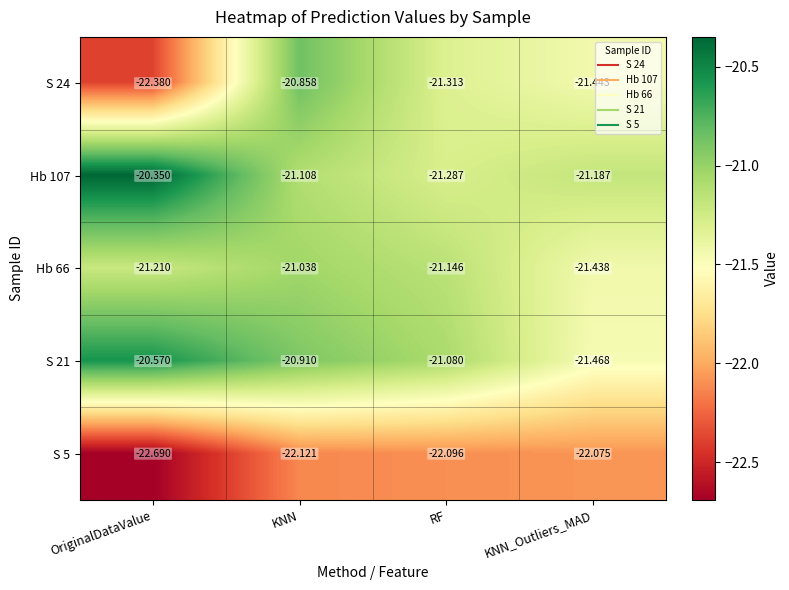

What is the spread (max minus min) of values at RF?

1.0